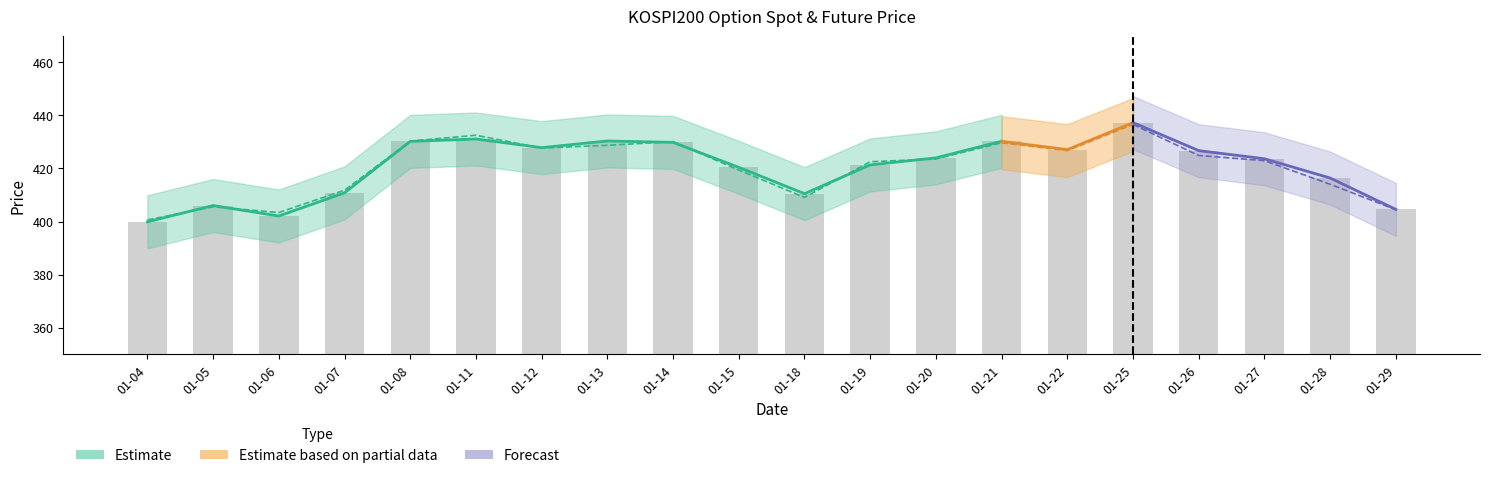

Reading left to right, list all the values displayed in this chart.

399.9	406.0	402.1	410.8	430.2	431.1	427.9	430.4	429.9	420.4	410.5	421.4	424.0	430.3	427.1	437.3	426.7	423.7	416.4	404.6